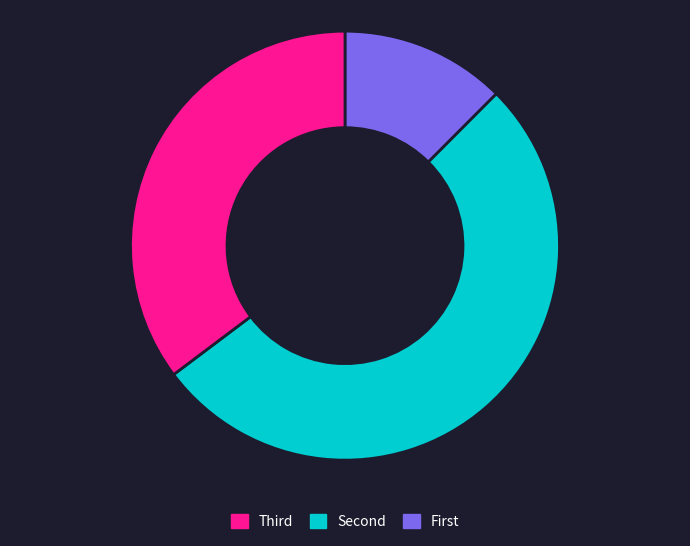

Is there any slice that represents more than half of the pie?

Yes